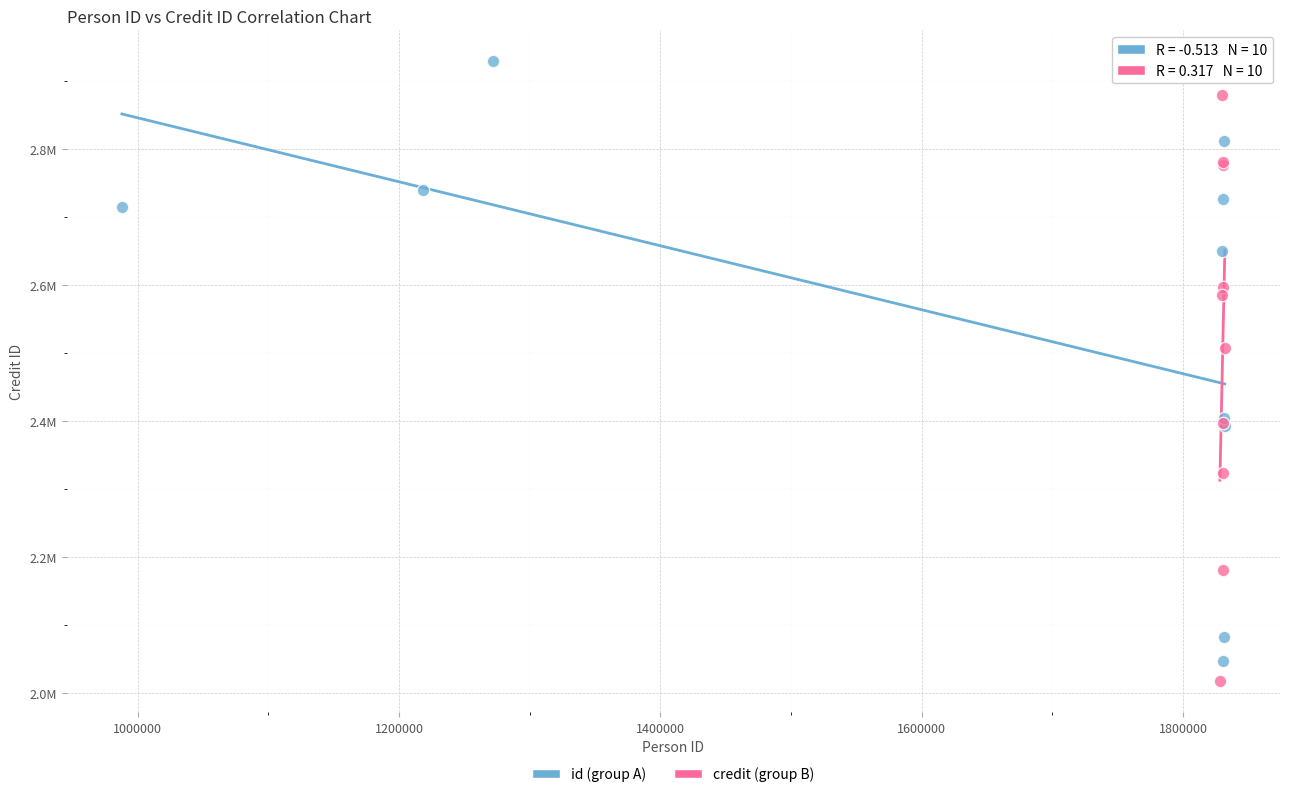

Which series reaches the minimum Y coordinate?

credit (group B)